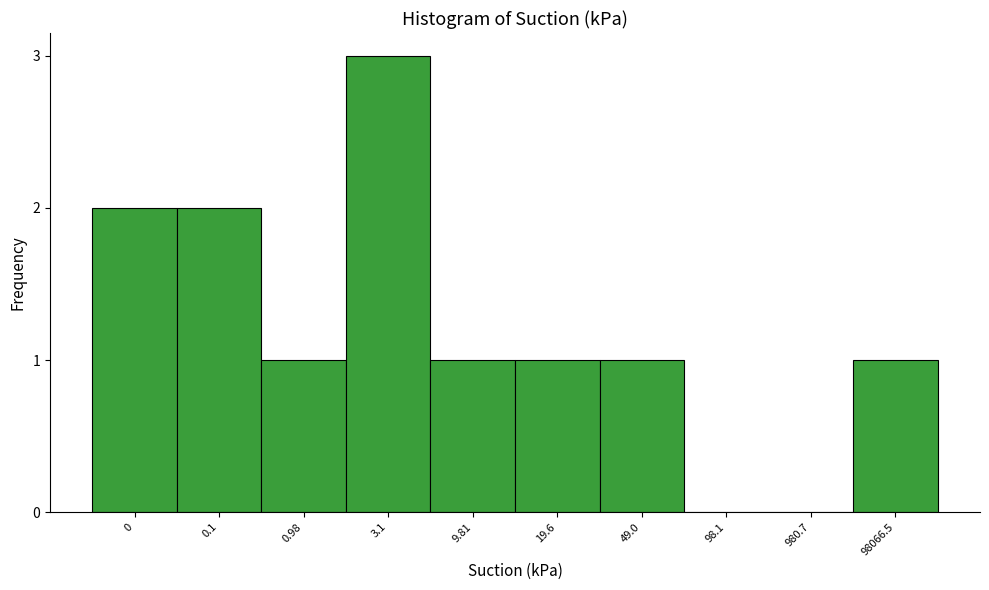

Reading left to right, extract all data points from this chart.

0=2	0.1=2	0.98=1	3.1=3	9.81=1	19.6=1	49.0=1	98.1=0	980.7=0	98066.5=1